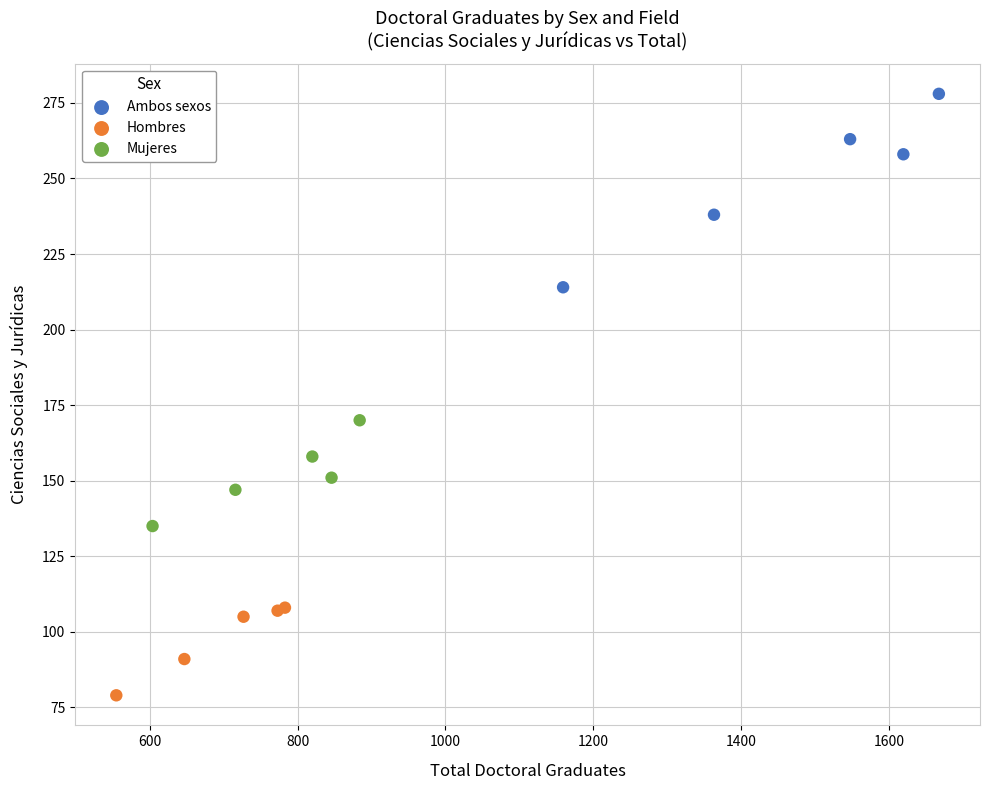

Which series has the largest Y range (max minus min)?

Ambos sexos